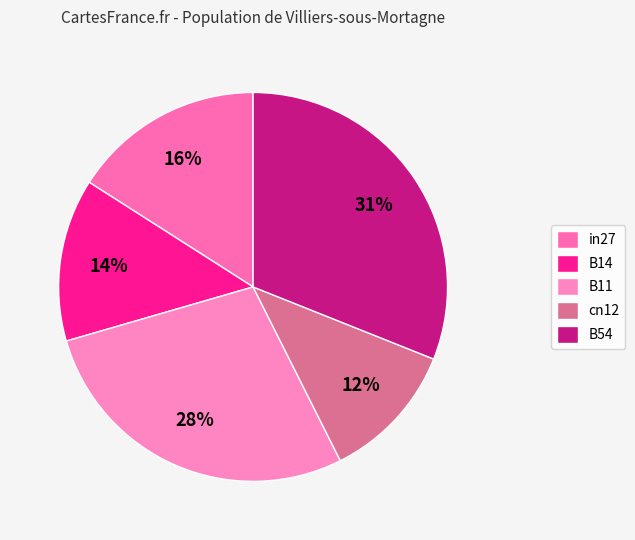

How many segments does this pie chart have?

5